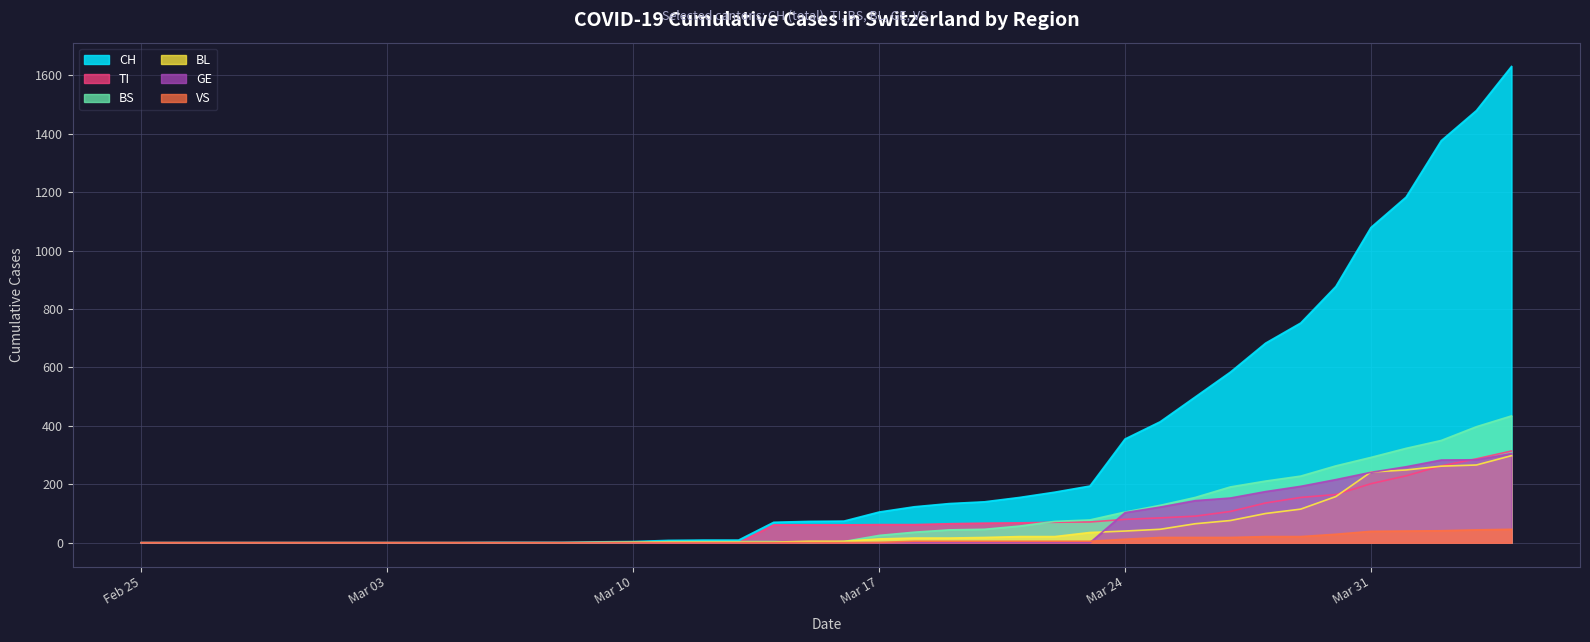

True or false: VS line and BS line intersect in this chart.

False